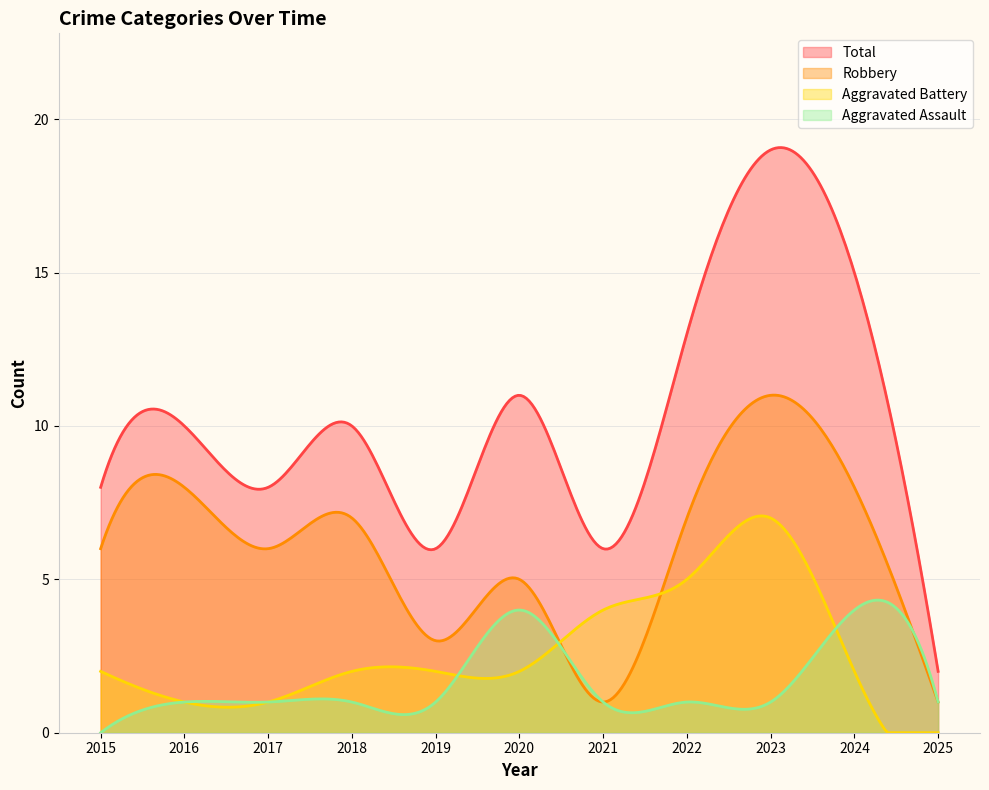

Which series has the largest range (max minus min)?

Total